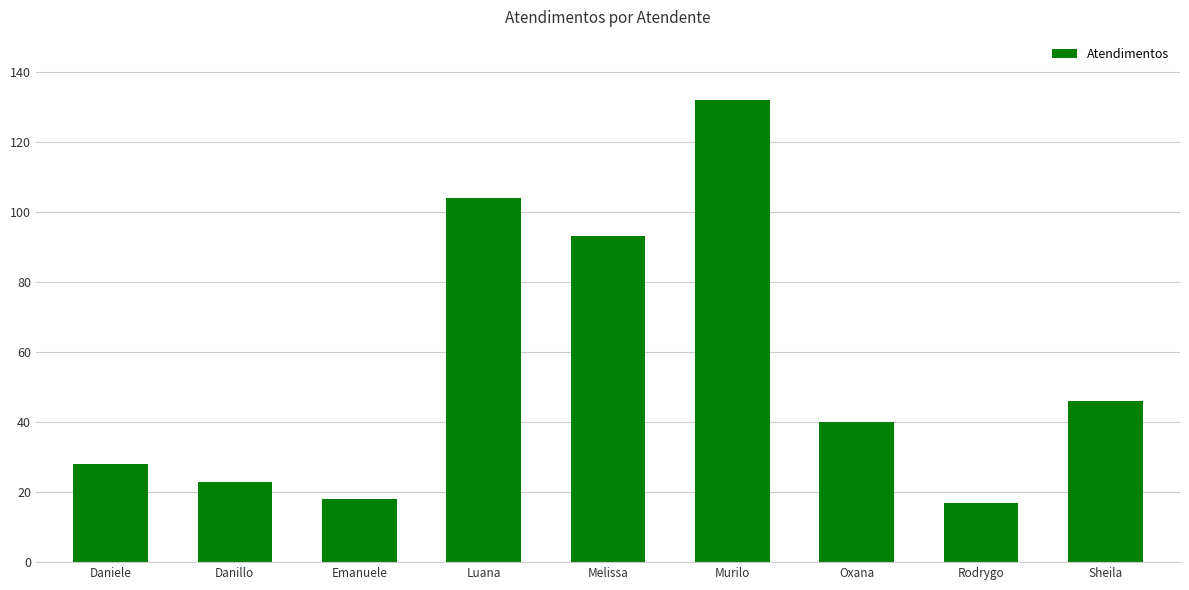

What is the label of the 9th bar from the right?

Daniele